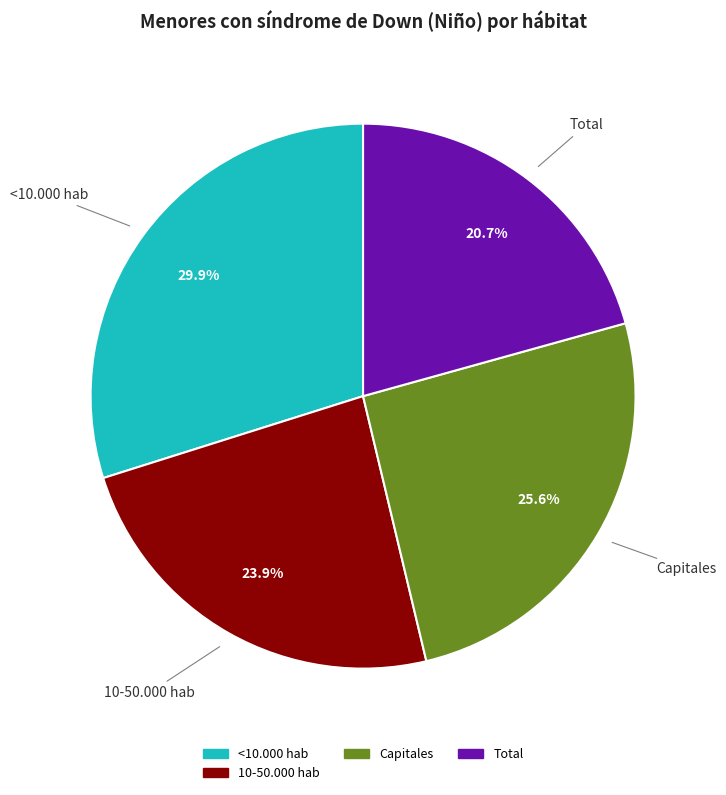

Is there any slice that represents more than half of the pie?

No